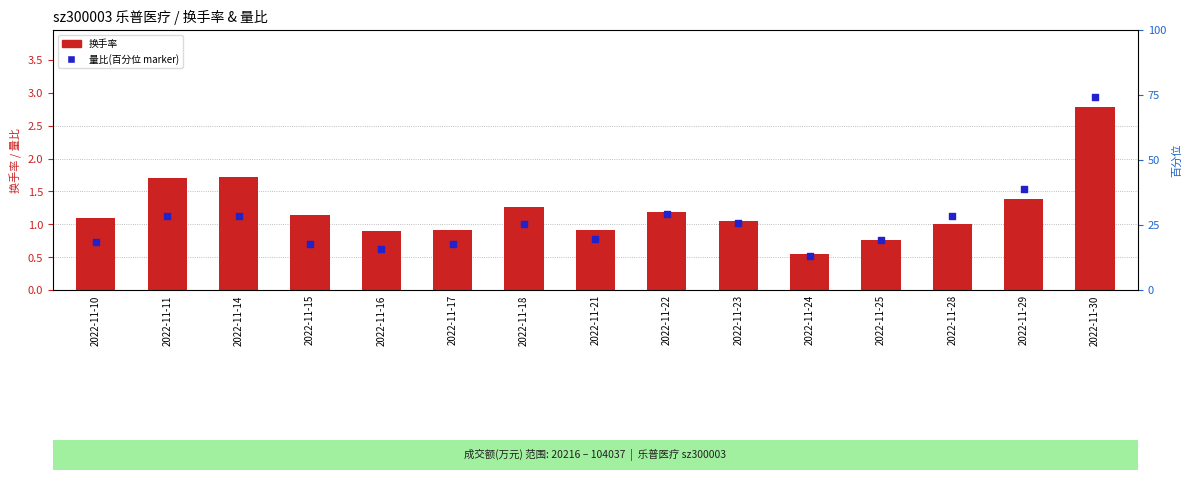

At which category is the sum across all series the highest?

2022-11-30